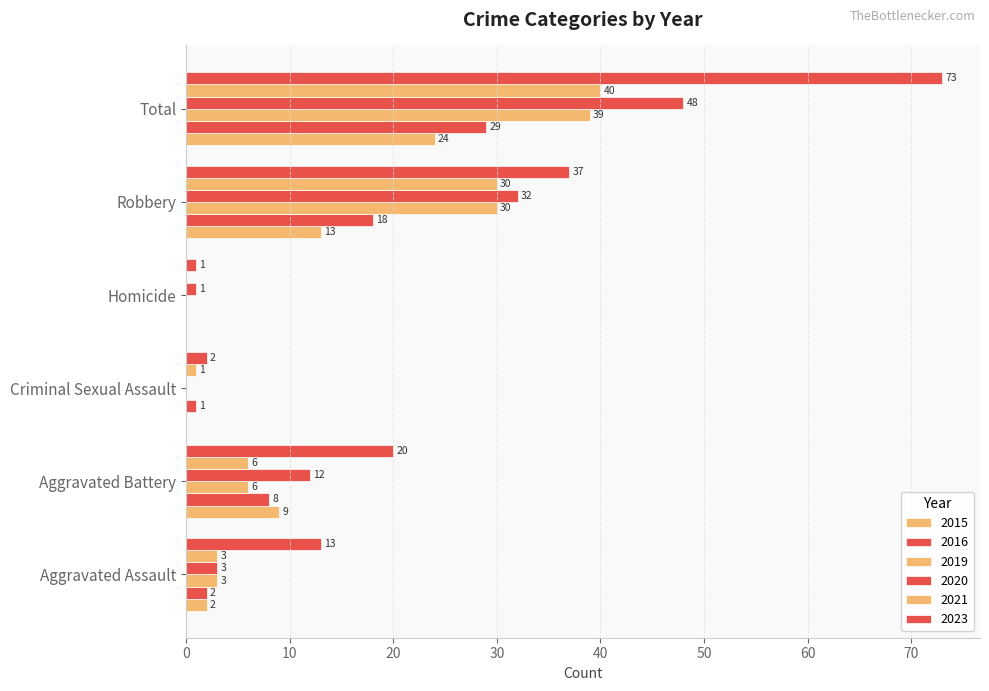

What is the value of the 2023 bar at the 2nd from the left?

20